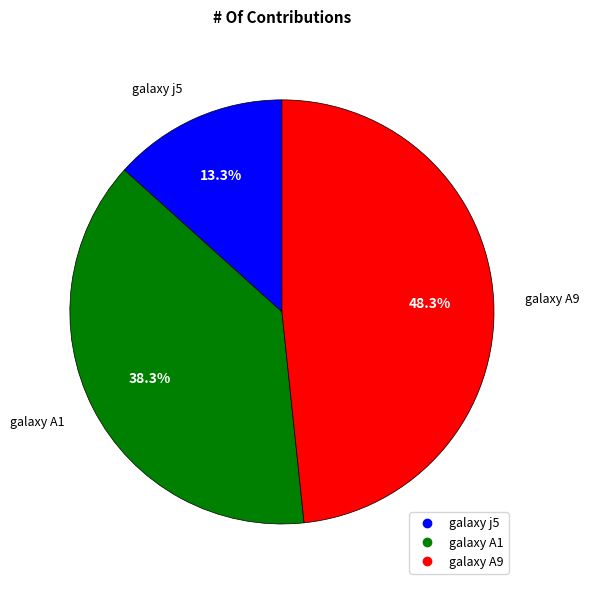

Does any single category account for the majority?

No